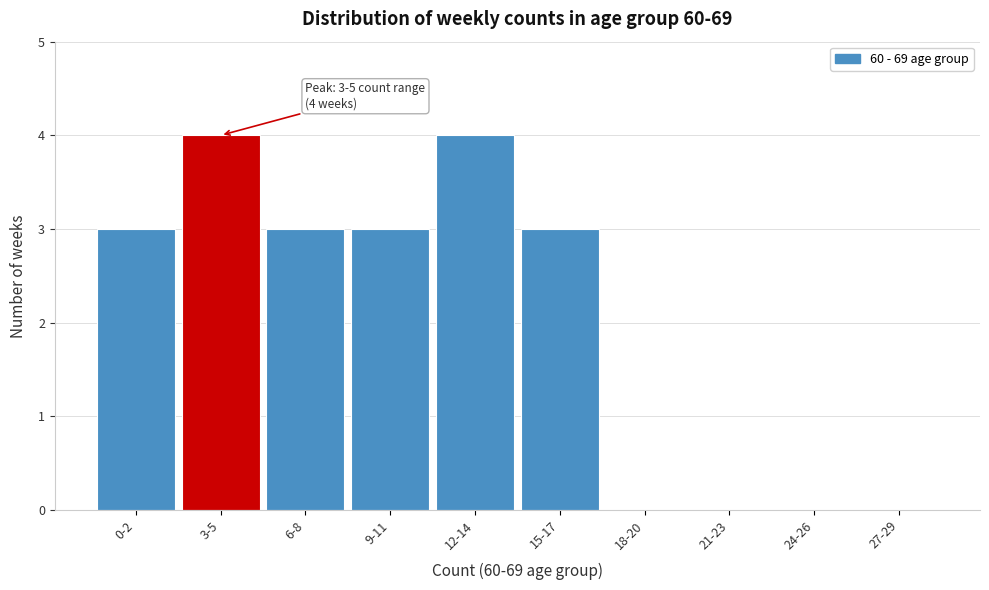

Reading left to right, transcribe all the data shown in this chart.

0-2=3	3-5=4	6-8=3	9-11=3	12-14=4	15-17=3	18-20=0	21-23=0	24-26=0	27-29=0